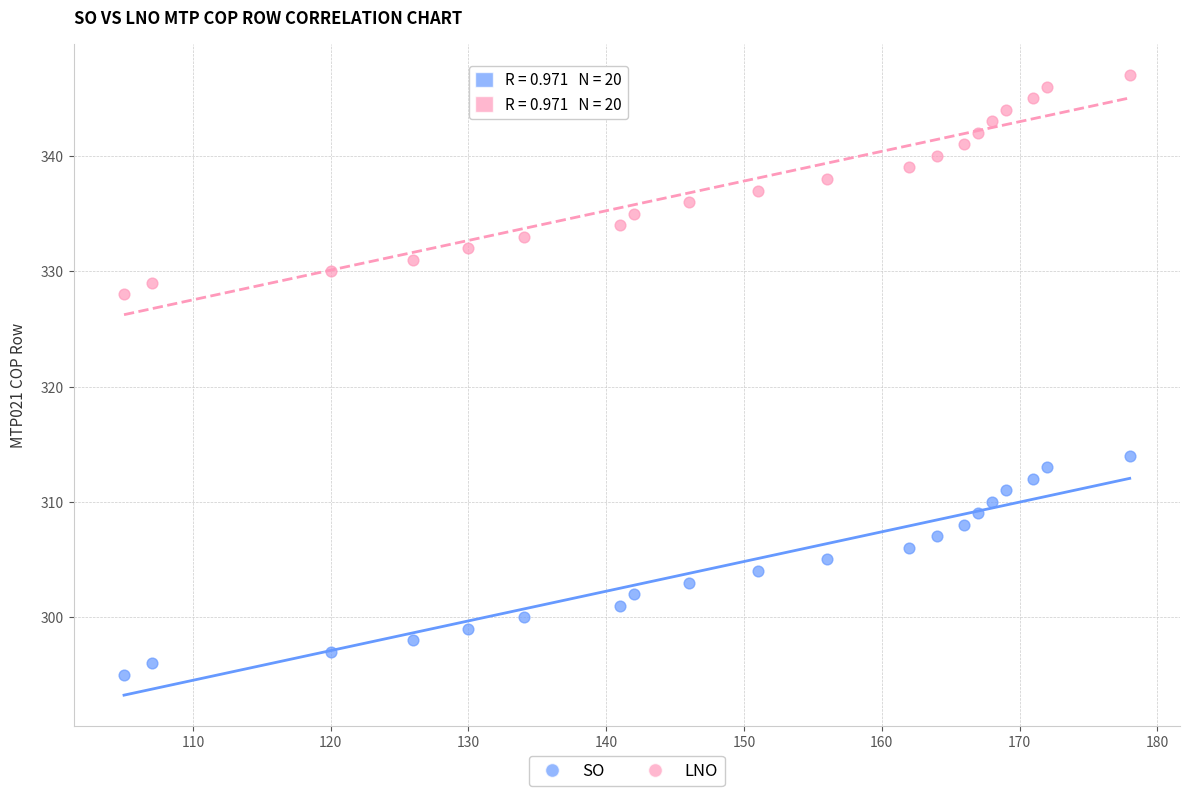

Across all data points, what is the range of Y values (max minus min)?

52